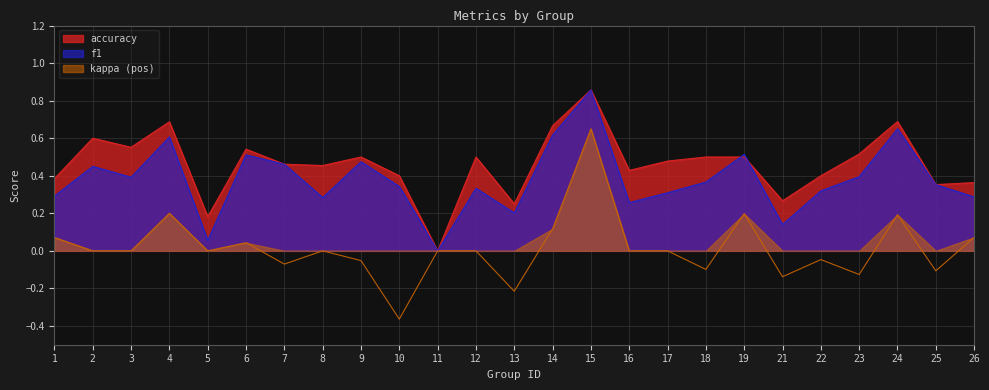

Reading left to right, extract all data points from this chart.

f1: 1=0.3	2=0.5	3=0.4	4=0.6	5=0.1	6=0.5	7=0.5	8=0.3	9=0.5	10=0.3	11=0.0	12=0.3	13=0.2	14=0.6	15=0.9	16=0.3	17=0.3	18=0.4	19=0.5	21=0.1	22=0.3	23=0.4	24=0.7	25=0.4	26=0.3
accuracy: 1=0.4	2=0.6	3=0.6	4=0.7	5=0.2	6=0.5	7=0.5	8=0.5	9=0.5	10=0.4	11=0.0	12=0.5	13=0.2	14=0.7	15=0.9	16=0.4	17=0.5	18=0.5	19=0.5	21=0.3	22=0.4	23=0.5	24=0.7	25=0.4	26=0.4
kappa: 1=0.1	2=0.0	3=0.0	4=0.2	5=0.0	6=0.0	7=-0.1	8=0.0	9=-0.1	10=-0.4	11=0.0	12=0.0	13=-0.2	14=0.1	15=0.7	16=0.0	17=0.0	18=-0.1	19=0.2	21=-0.1	22=-0.0	23=-0.1	24=0.2	25=-0.1	26=0.1